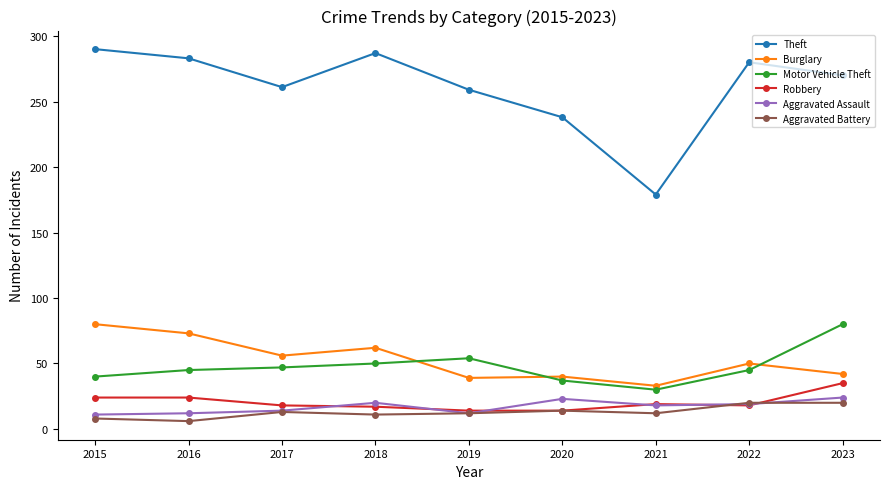

What is the sum of all Burglary values?

475